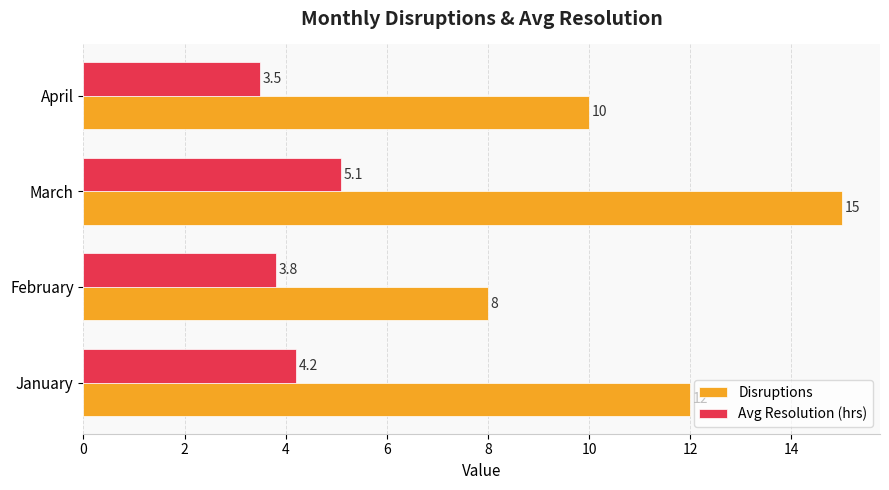

What are all the series names shown in the legend?

Disruptions, Avg Resolution (hrs)